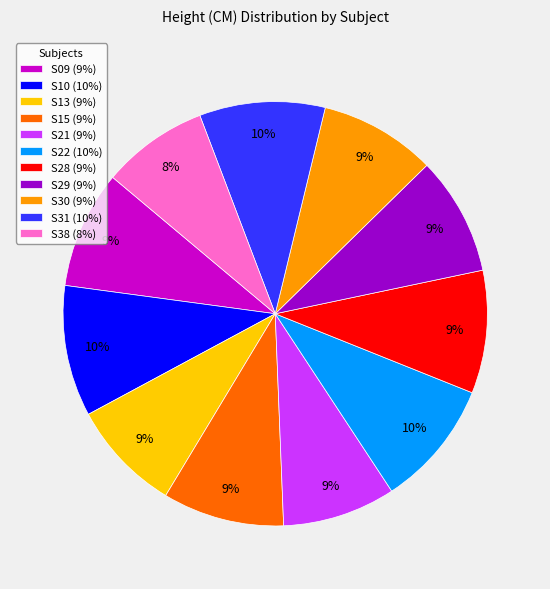

Does S13 account for over 50% of the chart?

No